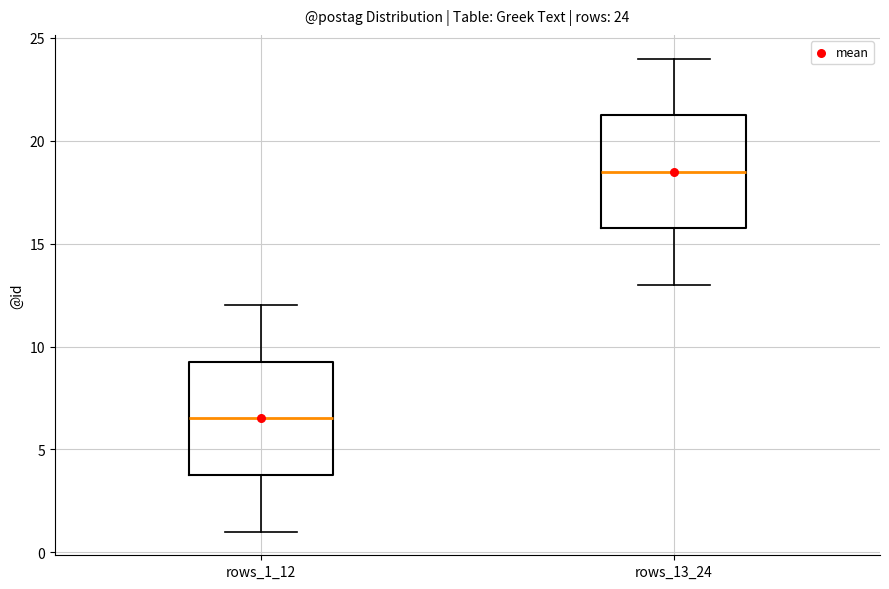

Which box's median line is the highest?

rows_13_24